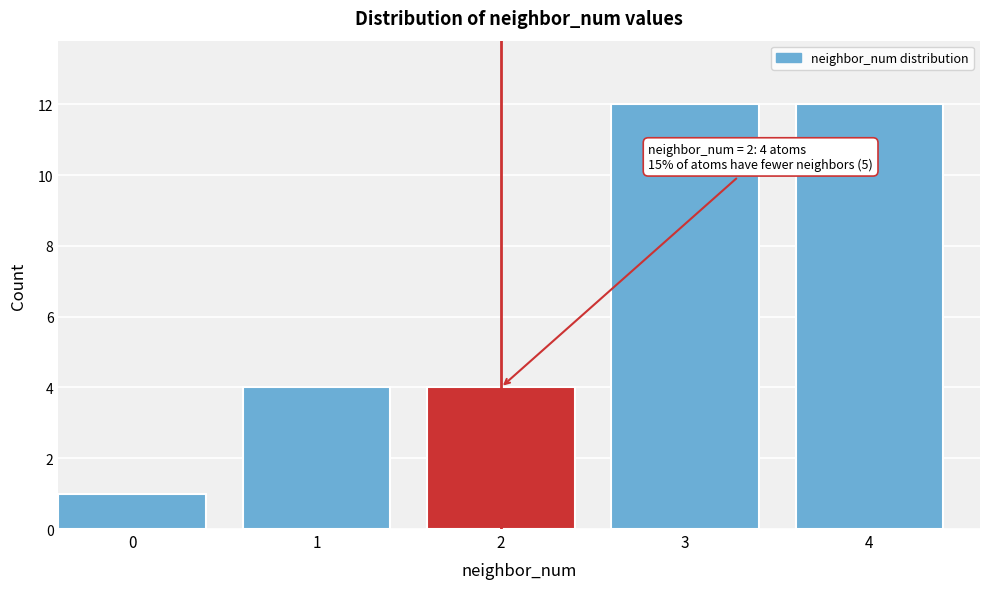

Reading right to left, list all the values displayed in this chart.

4=12	3=12	2=4	1=4	0=1